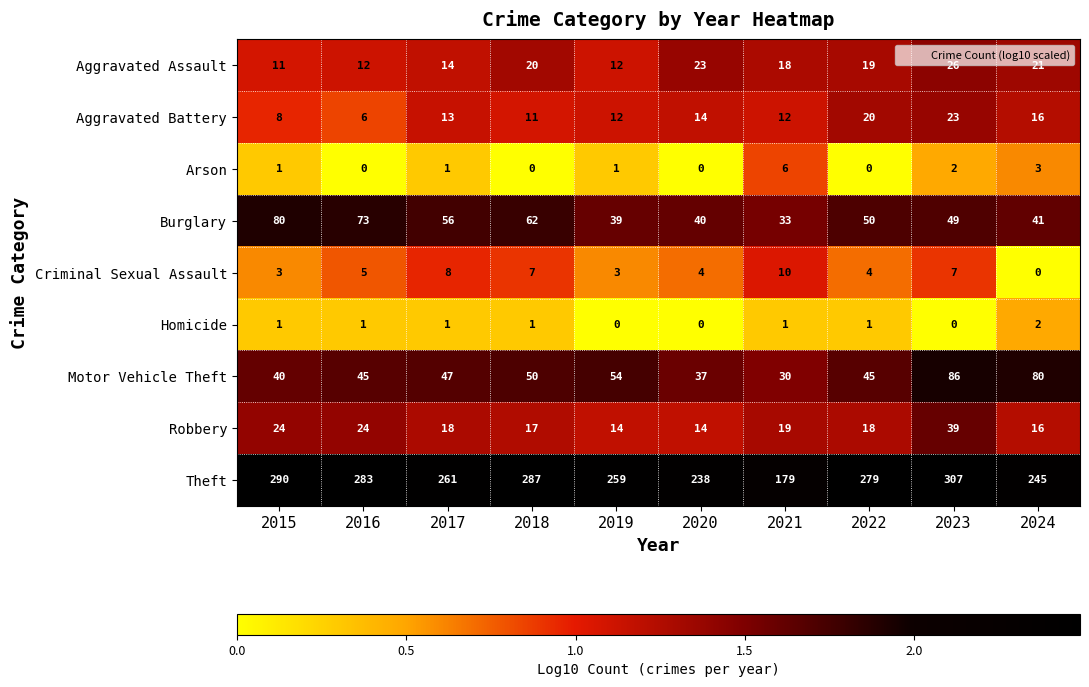

At how many categories does at least one series exceed 45?

10